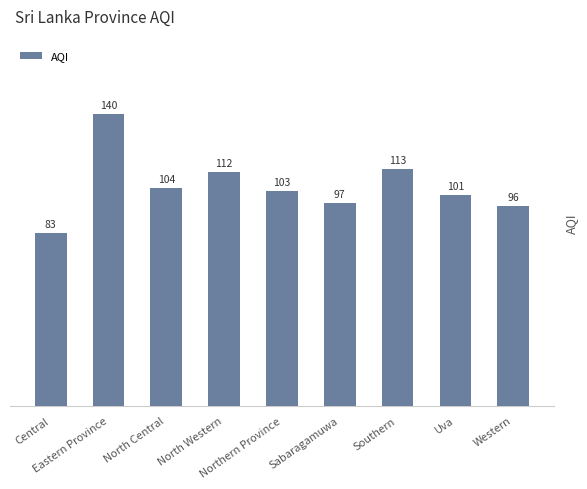

What is the average value?

105.4